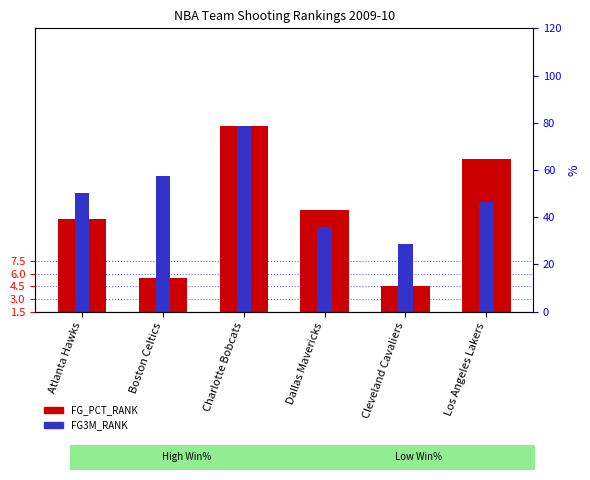

Is the value of FG3M_RANK at Dallas Mavericks greater than the value of FG_PCT_RANK at Dallas Mavericks?

No